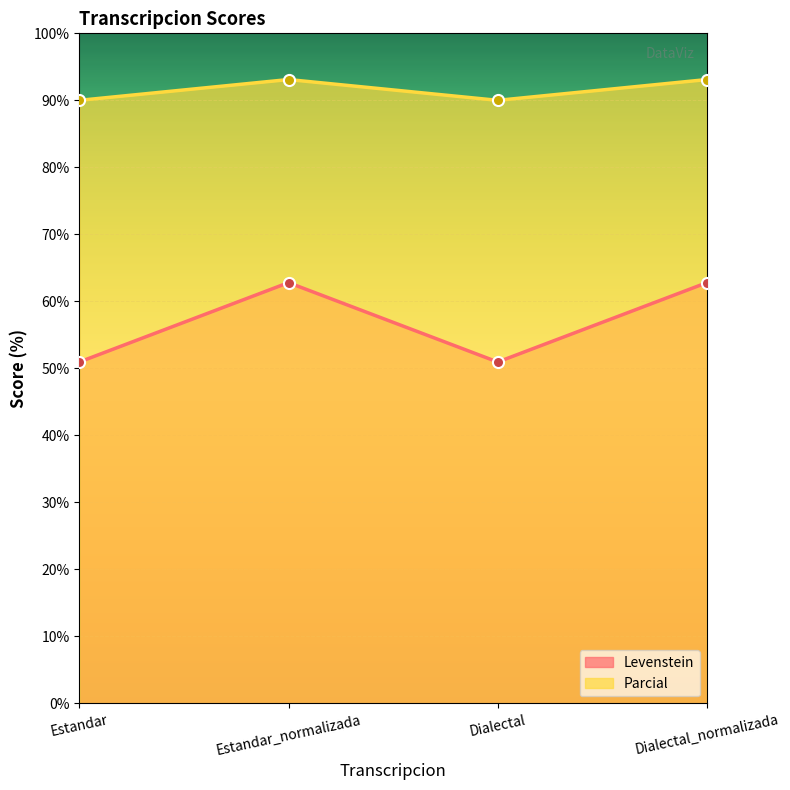

Where is Parcial nearest to the value 91?

Estandar